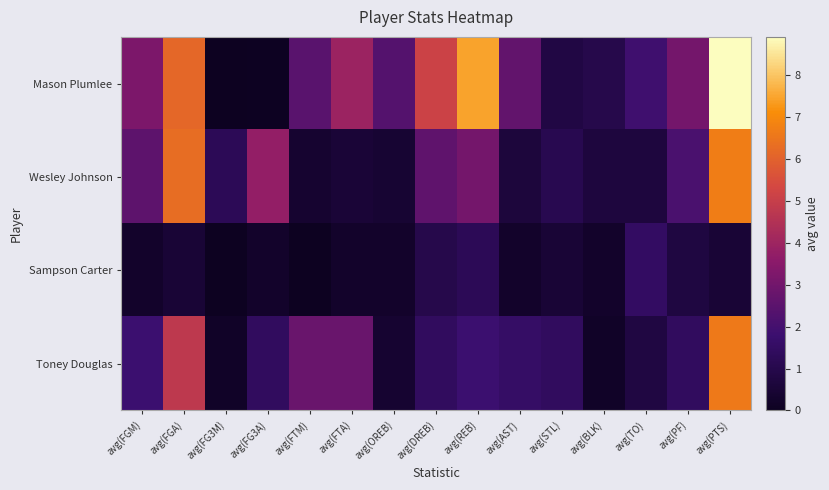

Which series has the largest range (max minus min)?

Mason Plumlee